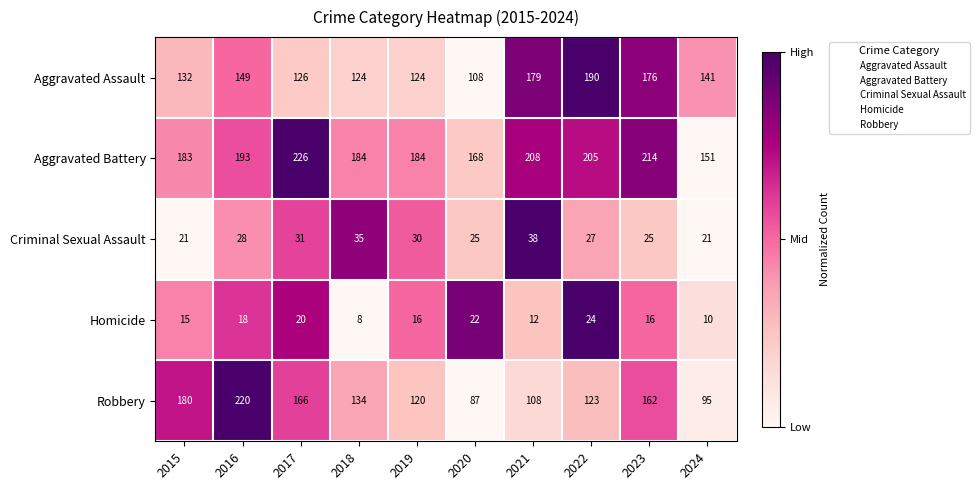

Which series has the largest total across all categories?

Aggravated Battery